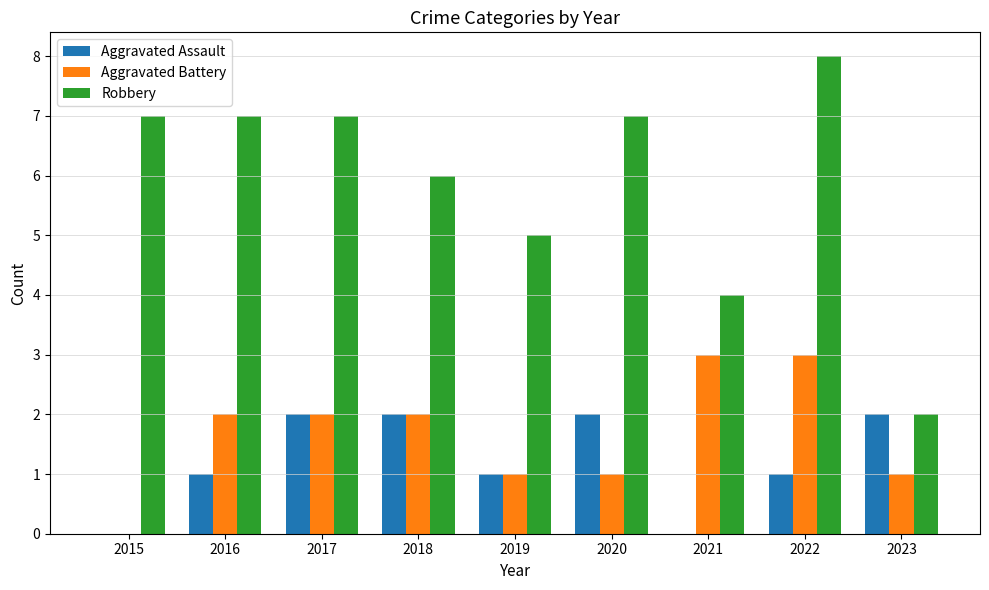

What are all the series names shown in the legend?

Aggravated Assault, Aggravated Battery, Robbery